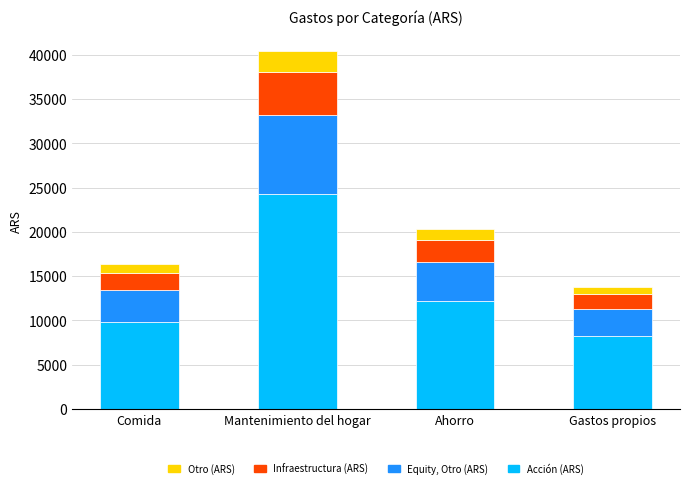

At which category is the sum across all series the highest?

Mantenimiento del hogar